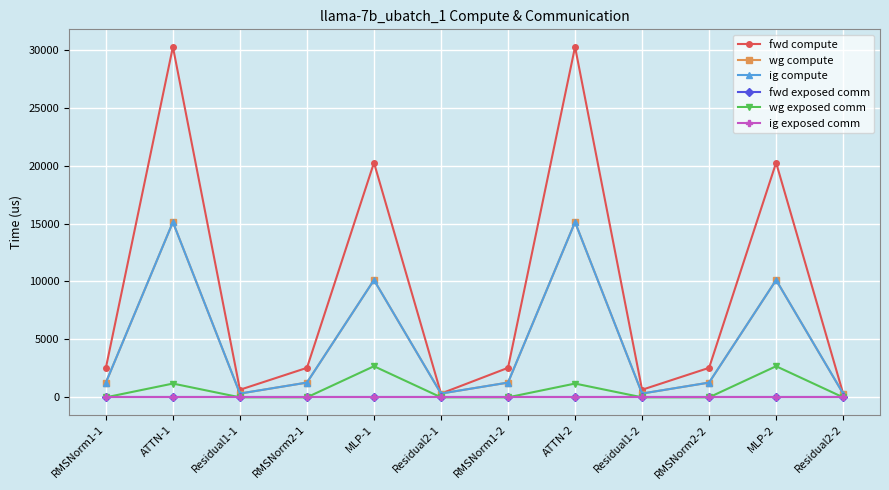

Is this an area chart (filled region under the line)?

No